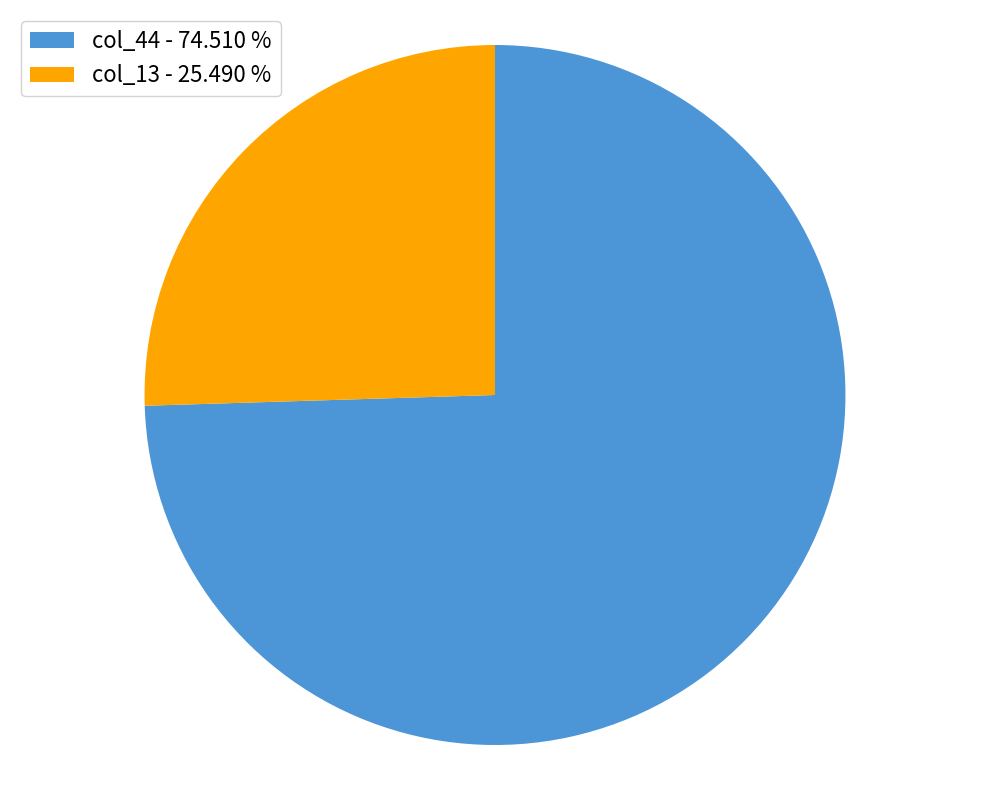

Which slice is the largest?

col_44